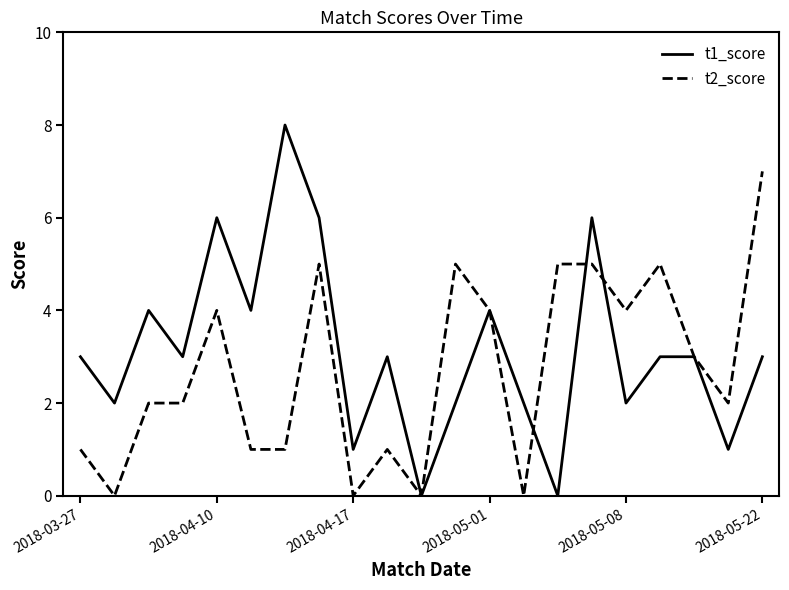

Rank the series by their maximum value, from lowest to highest.

t2_score, t1_score